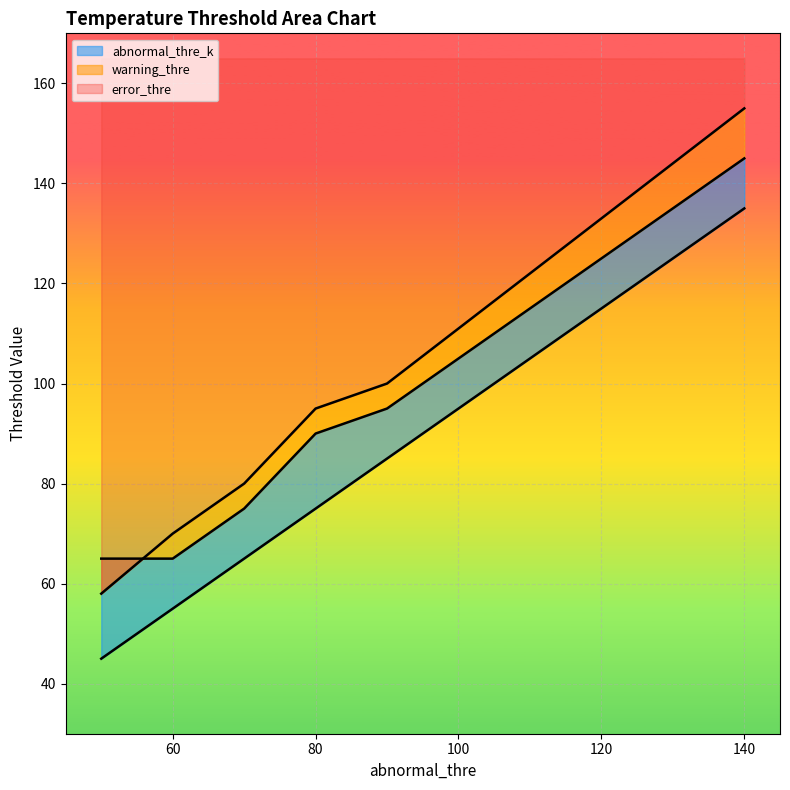

Is it true that the value at 2 is 102?

False